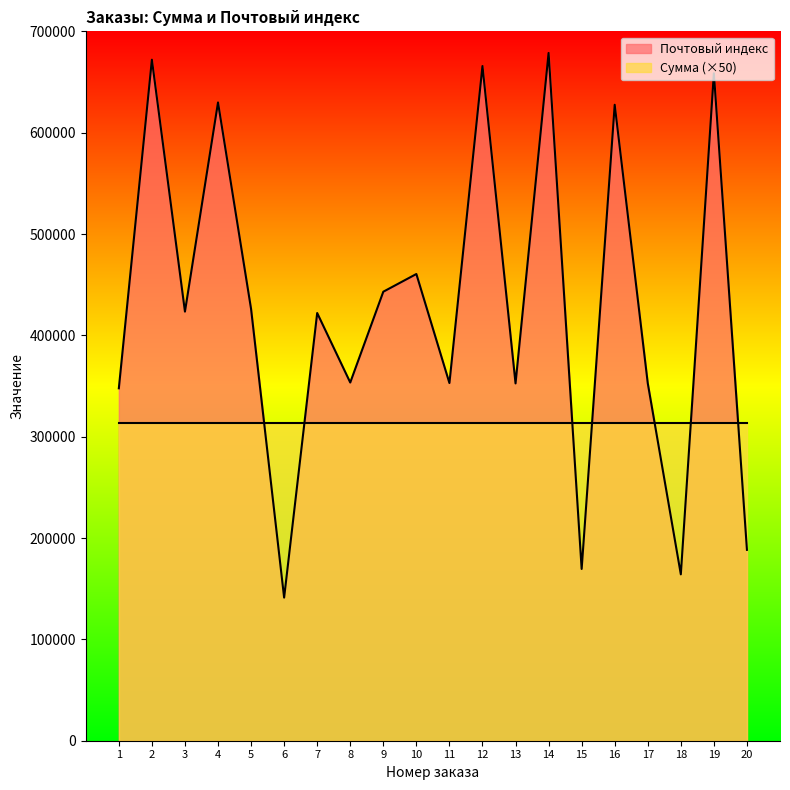

What is the average value?

426512